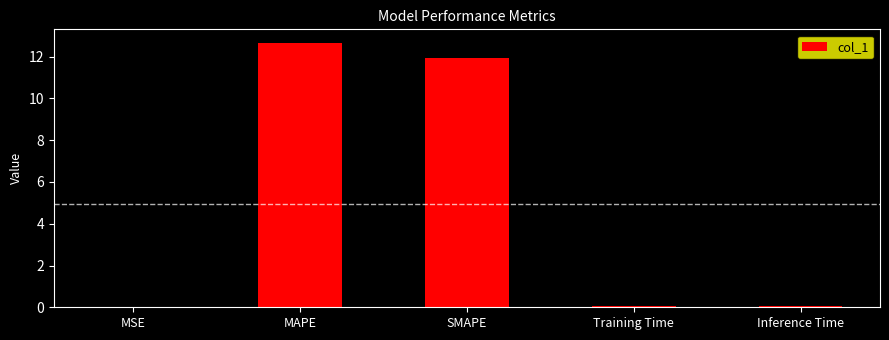

Does the chart contain stacked bars?

No